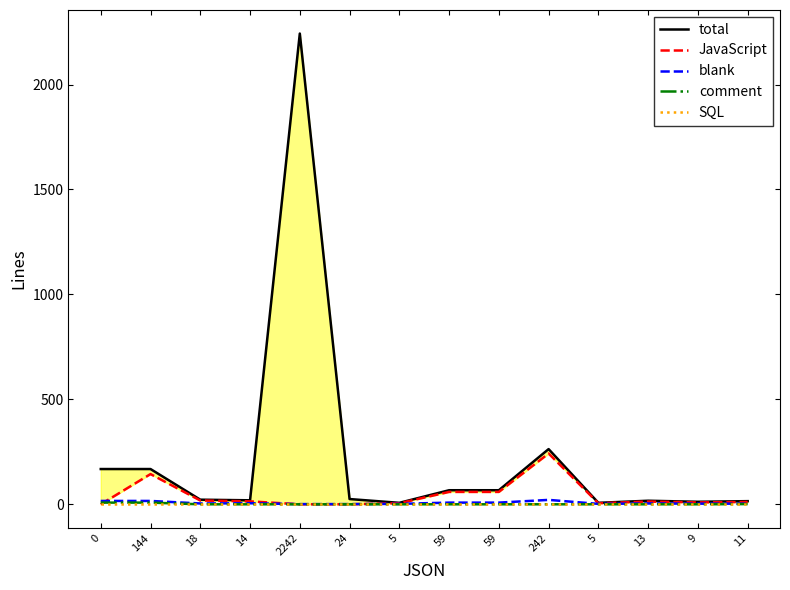

What is the total value across all series at 59?

134